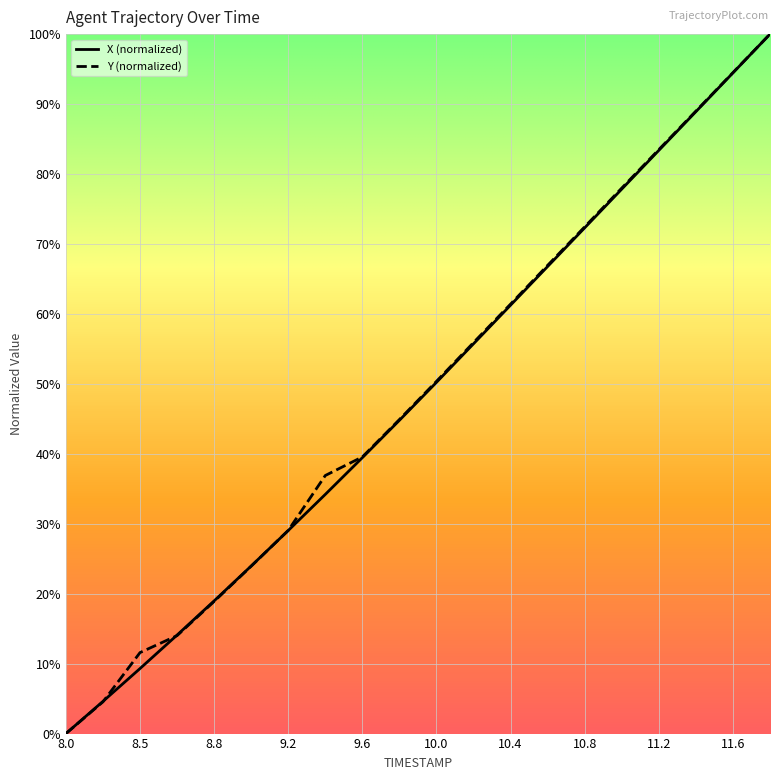

What is the maximum value for Y (normalized)?

100.0